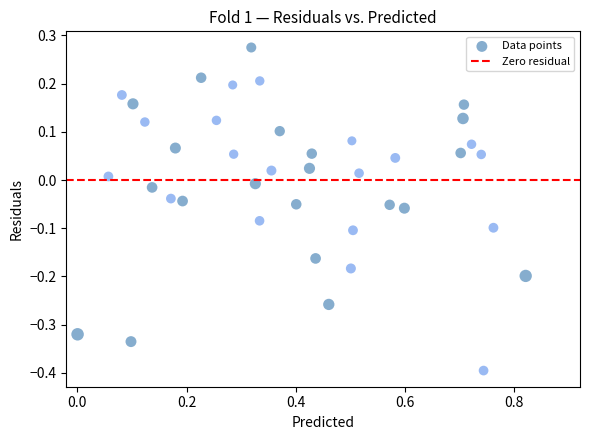

What is the range of Y values (max minus min)?

0.7